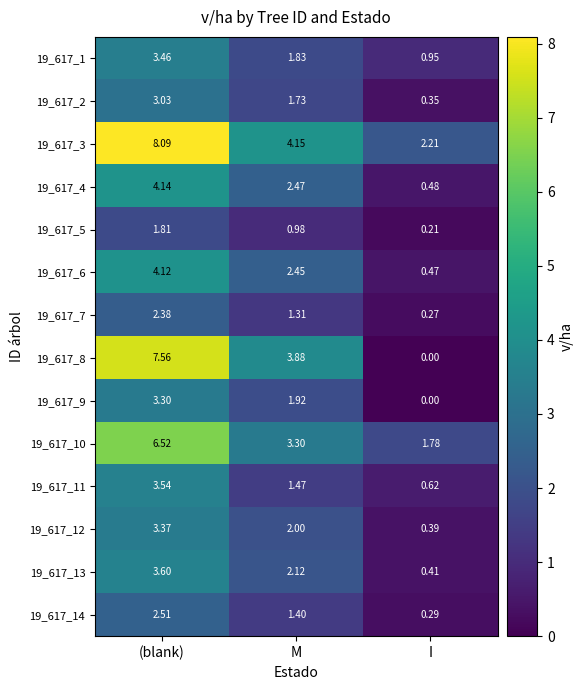

Which series changed the most between (blank) and M?

19_617_3